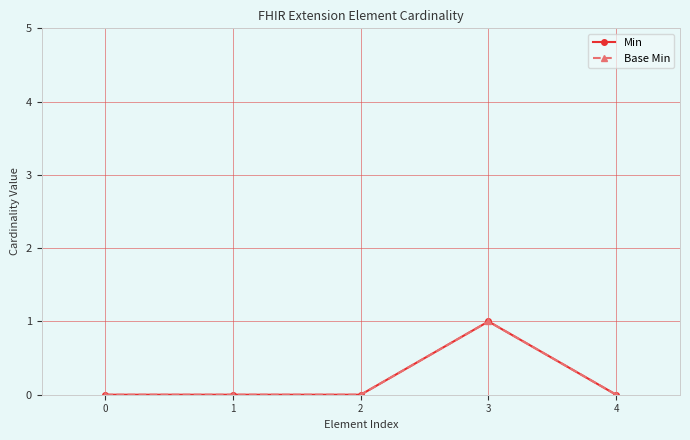

Is this an area chart (filled region under the line)?

No